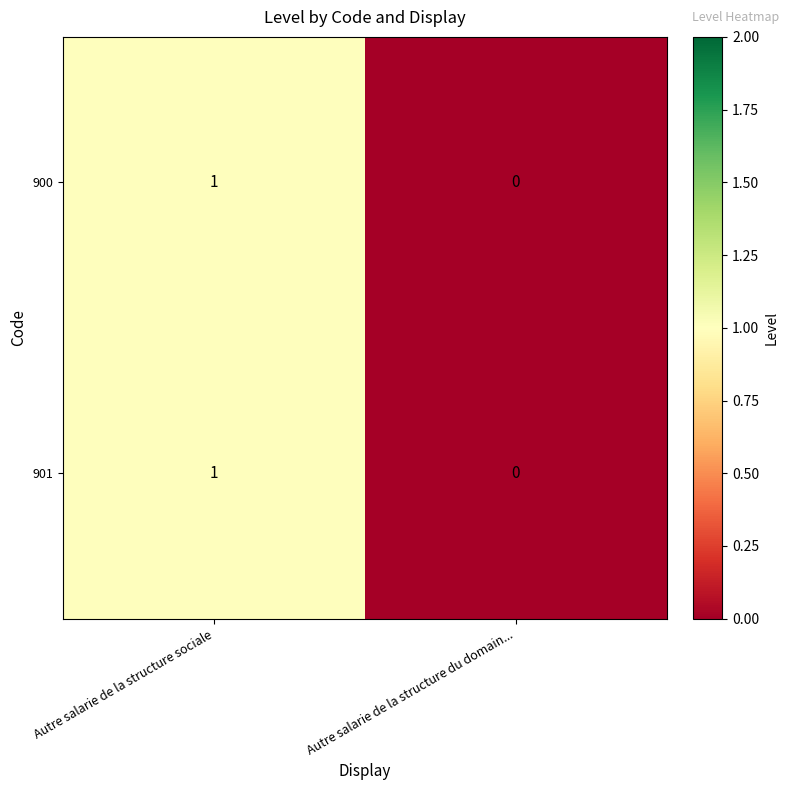

Rank the categories by 901 value from highest to lowest.

Autre salarie de la structure sociale, Autre salarie de la structure du domain...